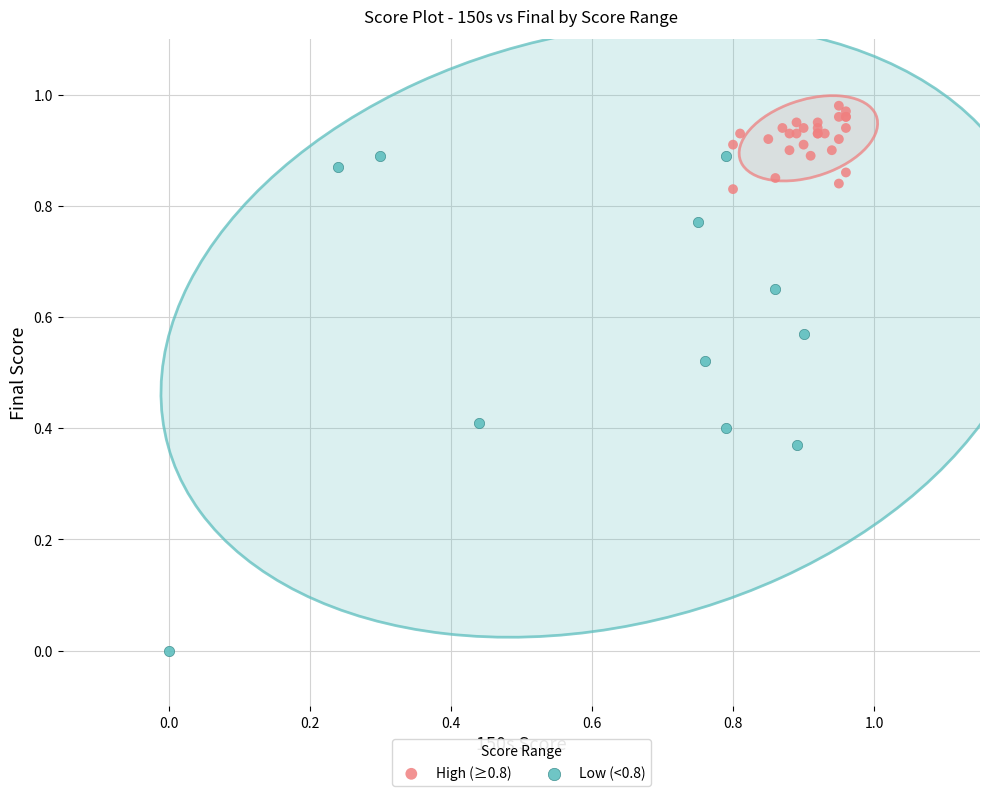

Which series contains the highest Y value?

High (≥0.8)